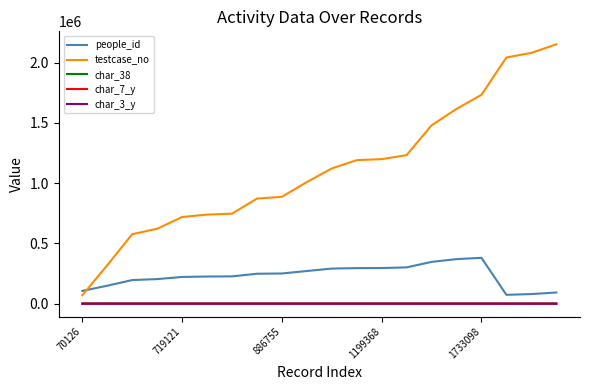

What is the greatest value displayed?

2152483